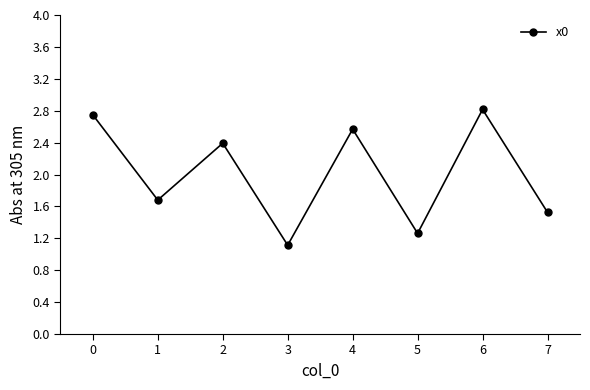

Rank the categories by value from lowest to highest.

3, 5, 7, 1, 2, 4, 0, 6